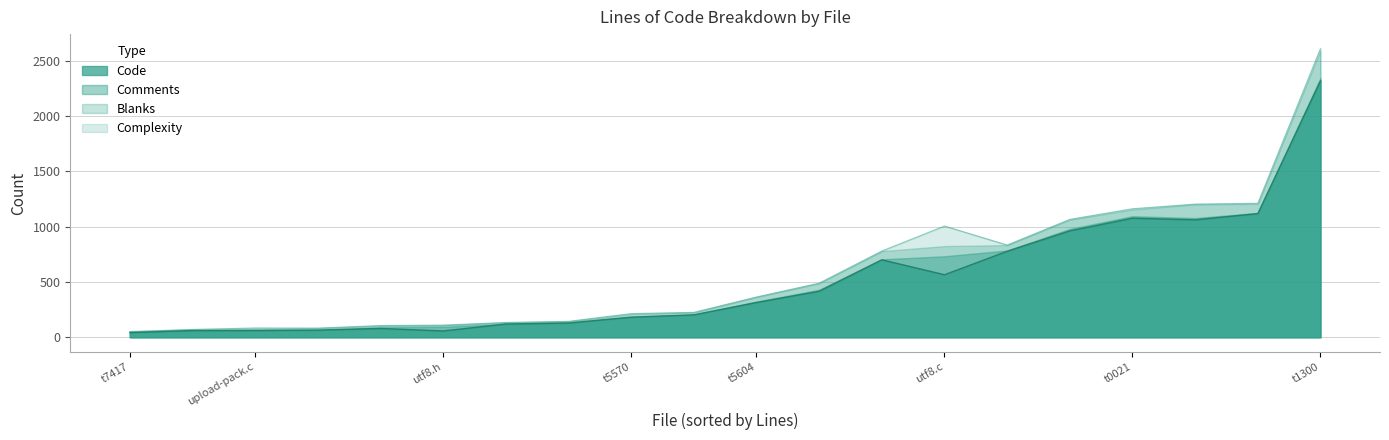

At which label is Complexity closest to 90?

t1300